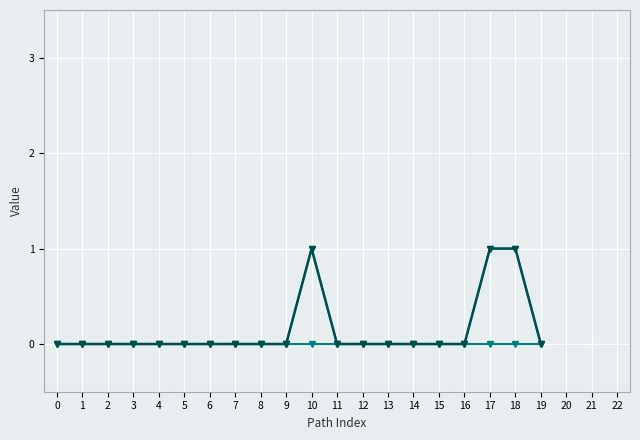

Reading right to left, what are all the values shown in this chart?

Base Min: 19=0	18=0	17=0	16=0	15=0	14=0	13=0	12=0	11=0	10=0	9=0	8=0	7=0	6=0	5=0	4=0	3=0	2=0	1=0	0=0
Min: 19=0	18=1	17=1	16=0	15=0	14=0	13=0	12=0	11=0	10=1	9=0	8=0	7=0	6=0	5=0	4=0	3=0	2=0	1=0	0=0
Min + Base Min: 19=0	18=1	17=1	16=0	15=0	14=0	13=0	12=0	11=0	10=1	9=0	8=0	7=0	6=0	5=0	4=0	3=0	2=0	1=0	0=0